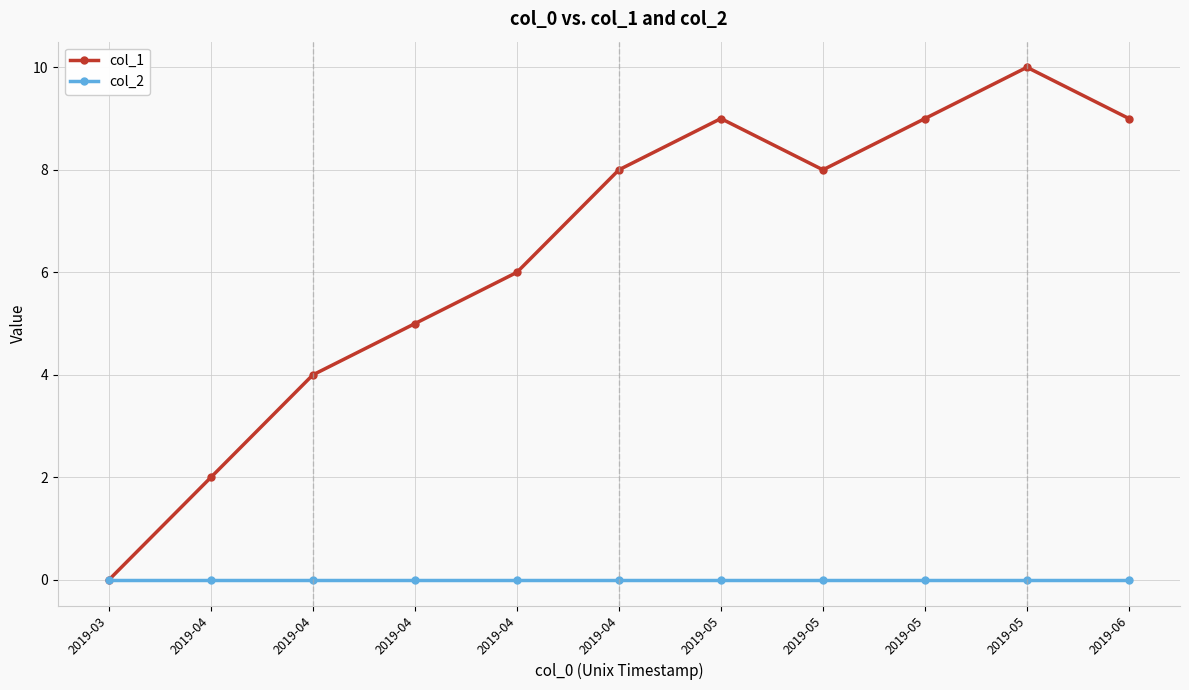

Does the chart display data point markers on the line(s)?

Yes